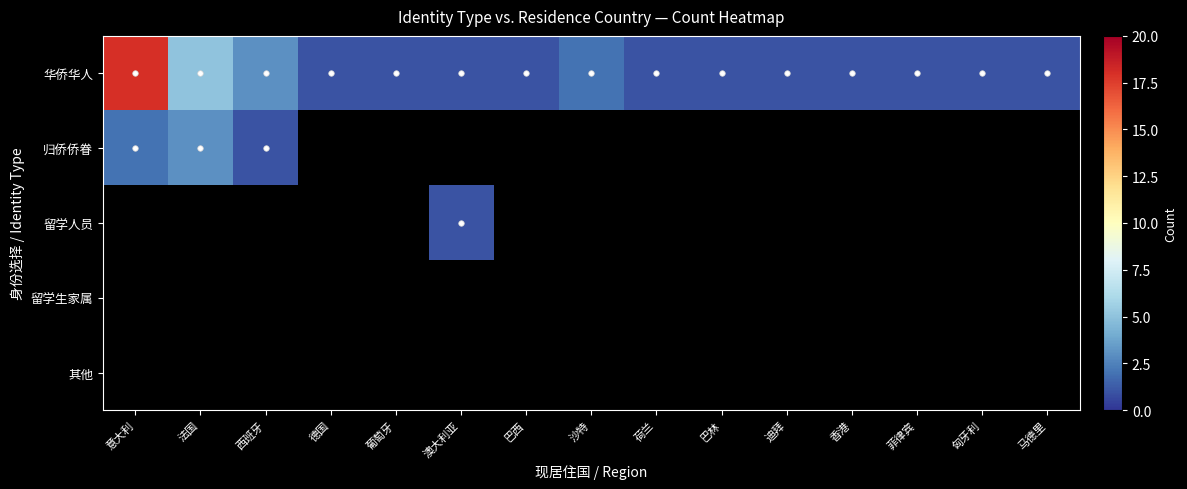

How many distinct data groups are displayed?

5